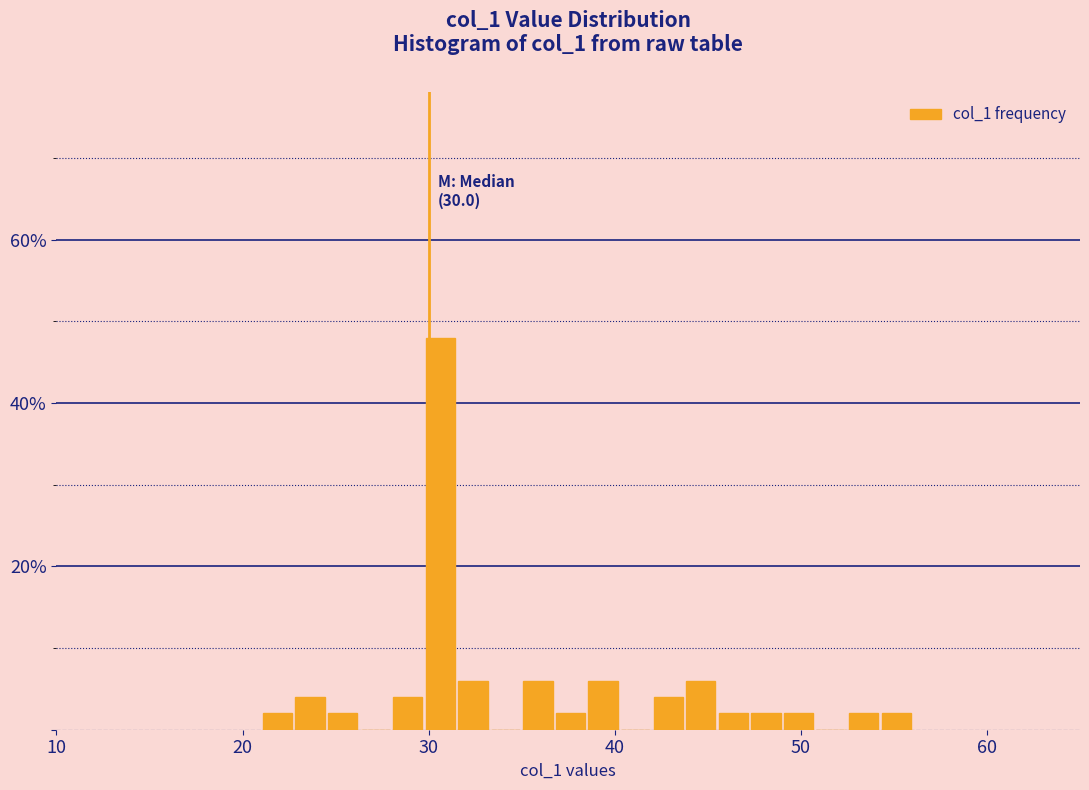

Read against the x-axis, roughly where is the centre of the tallest bar?

31